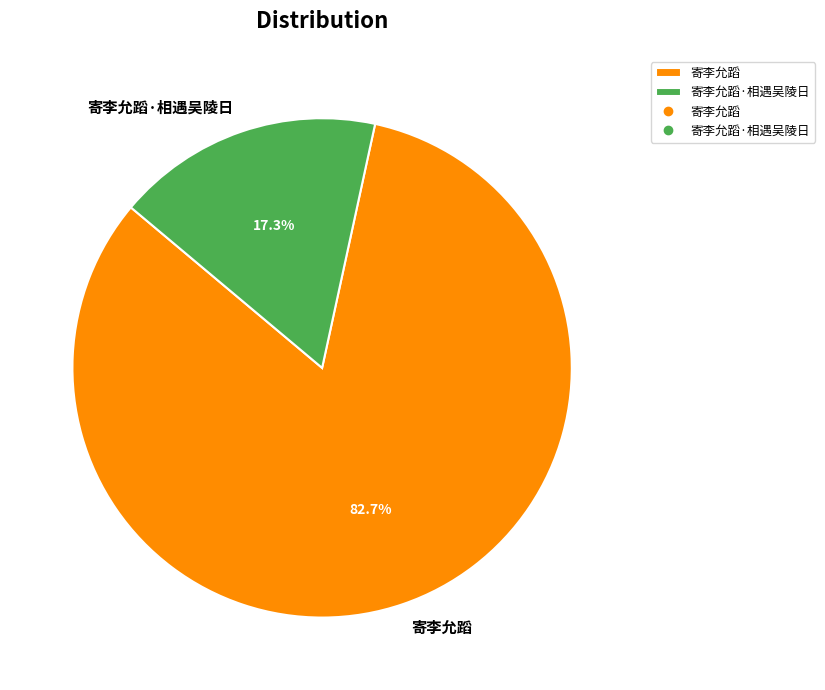

Approximately how many times larger is the value at 寄李允蹈·相遇吴陵日 compared to 寄李允蹈?

0.2